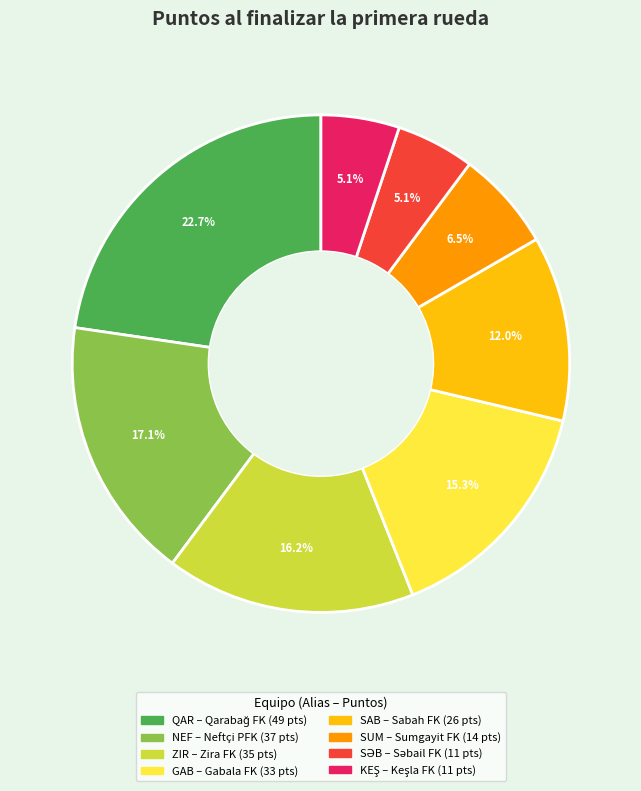

Is there any slice that represents more than half of the pie?

No